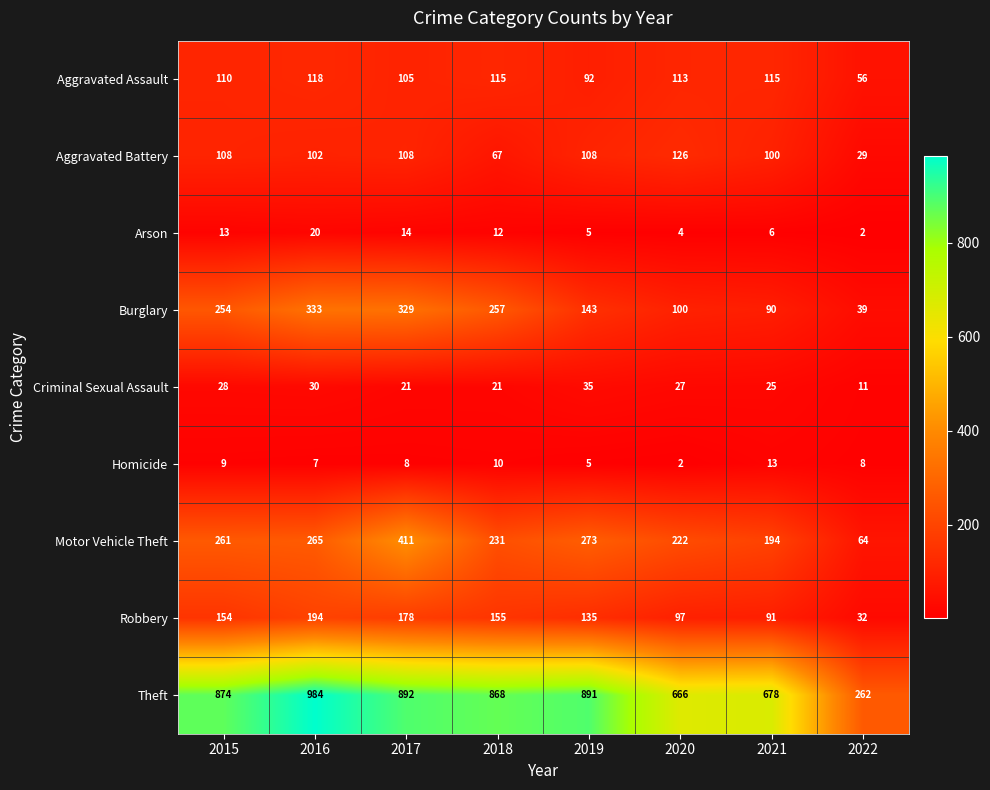

Is it true that Robbery equals 60 at 2018?

False